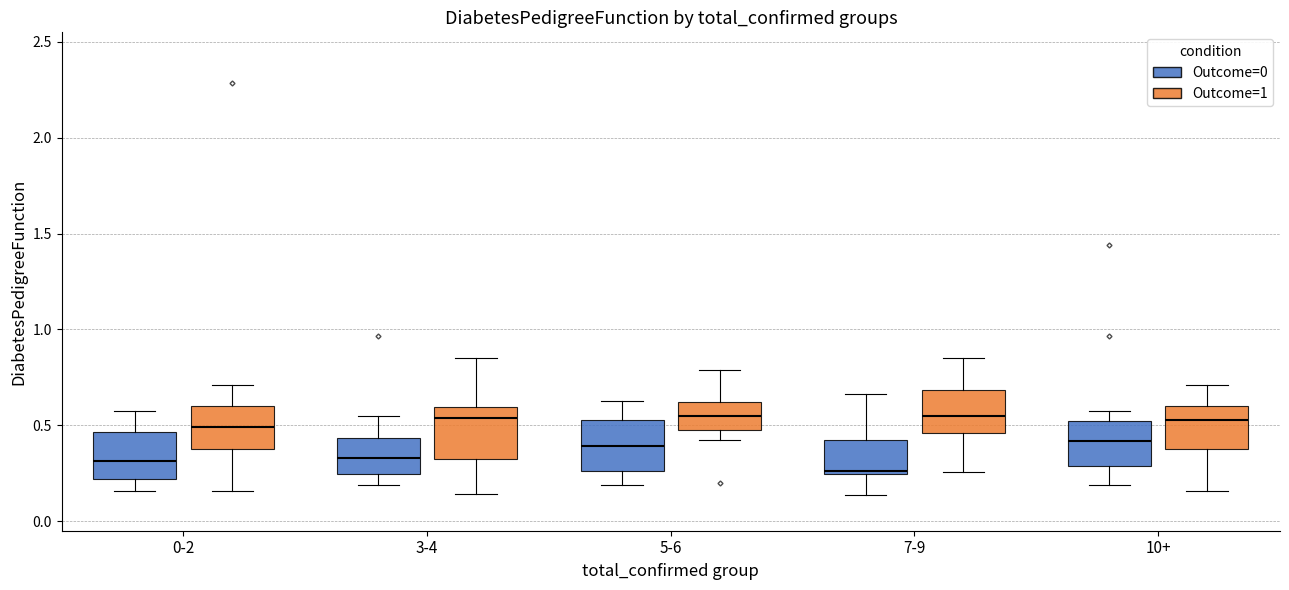

Where is the lower edge of the box for 10+ (Outcome=0) on the y-axis? The values are not printed on the chart, so give them approximately, as read against the axis.

0.30